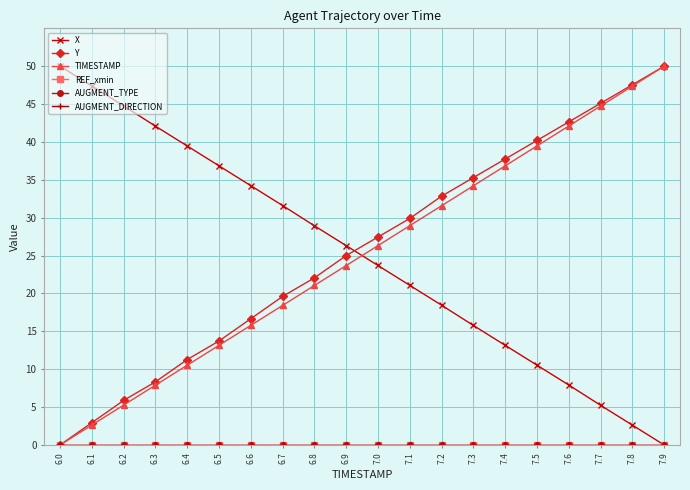

Does the chart have visible grid lines?

Yes